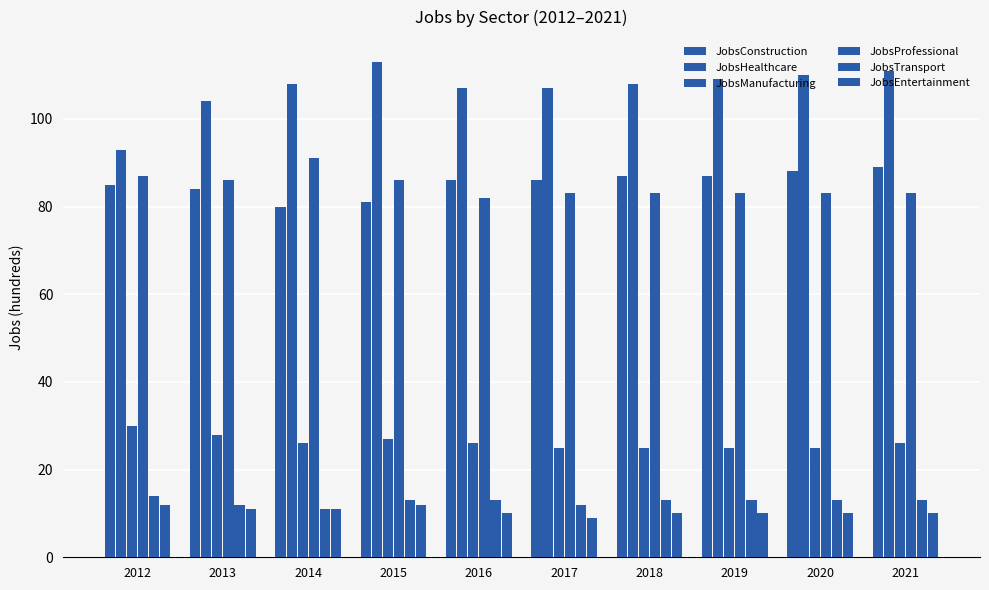

How many categories are shown in the chart?

10